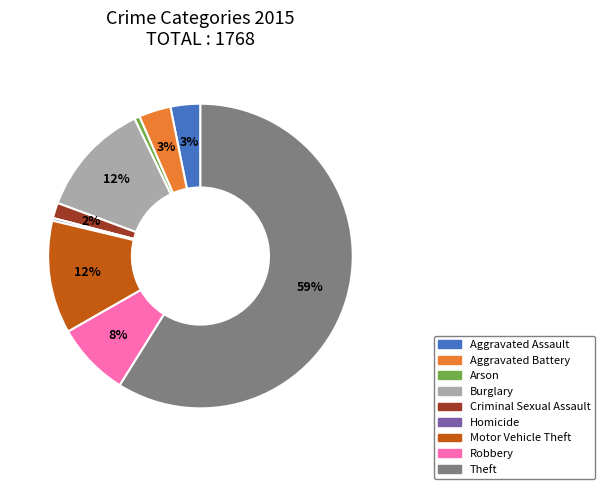

Is the sum of Theft and Burglary greater than half?

Yes